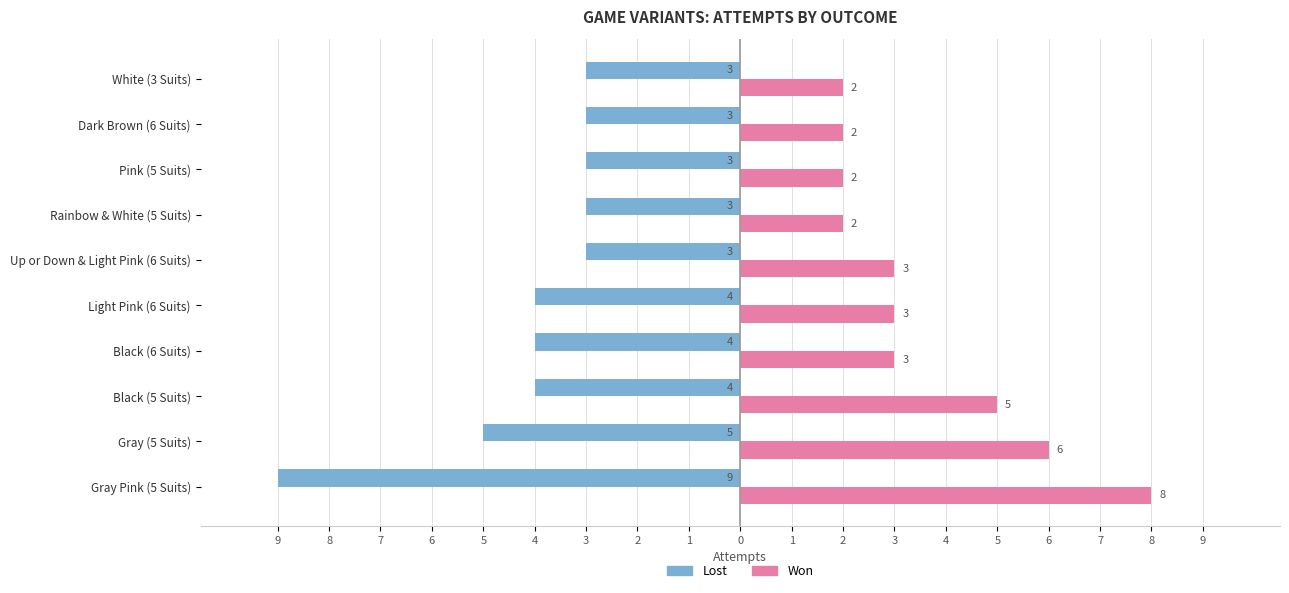

What are all the series names shown in the legend?

Lost, Won